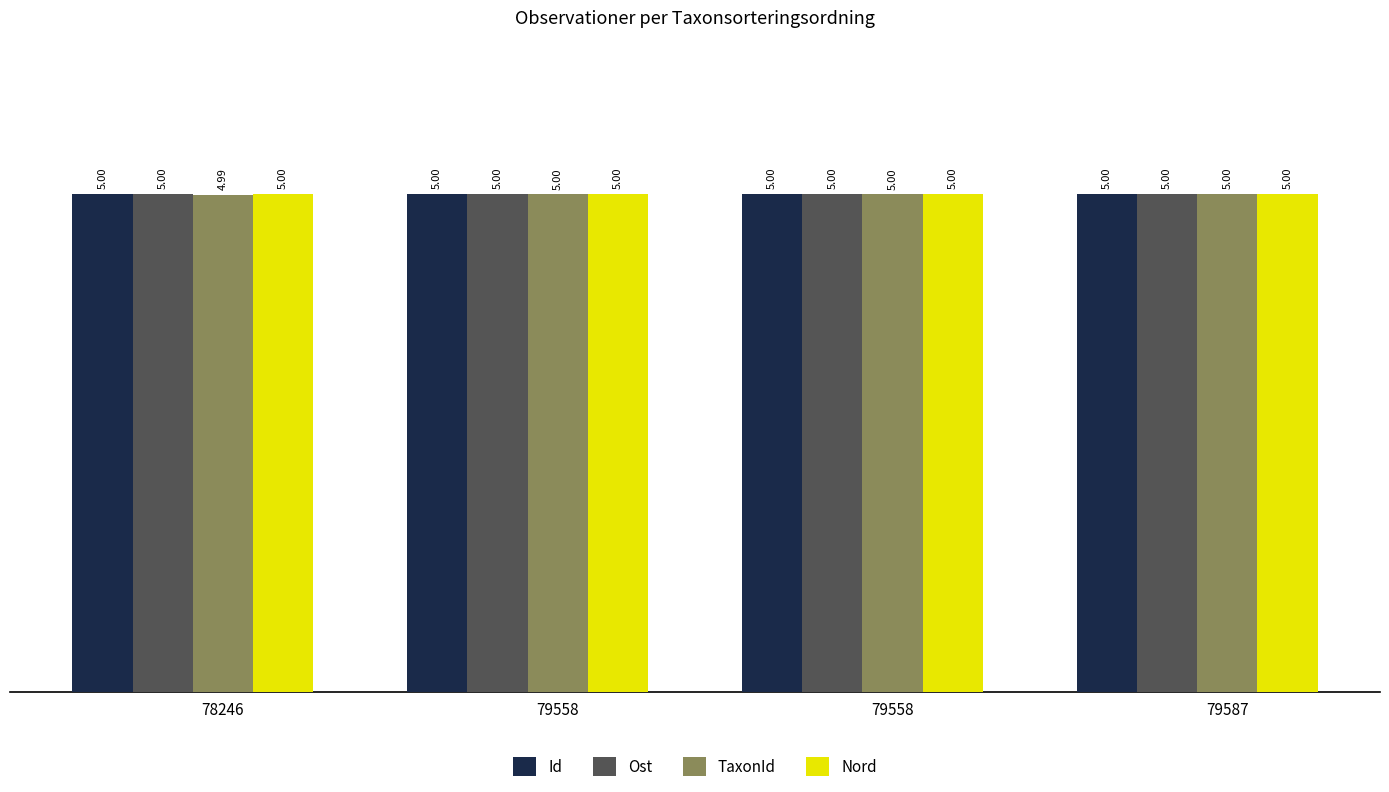

At which label is Id closest to 4?

78246